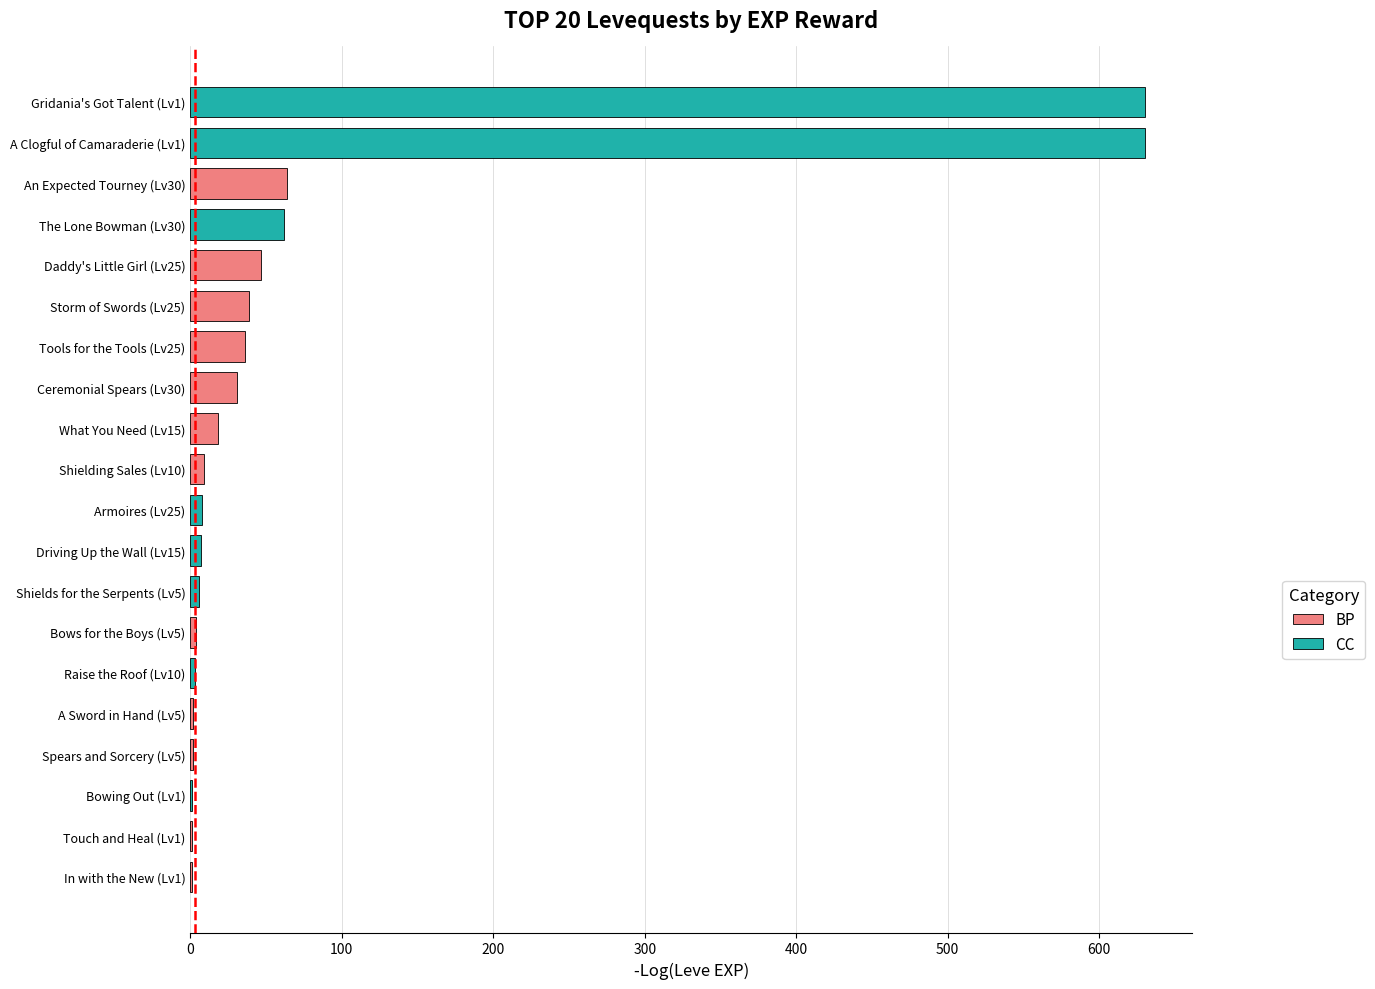

True or false: the data shows 64 at Tools for the Tools (Lv25).

False